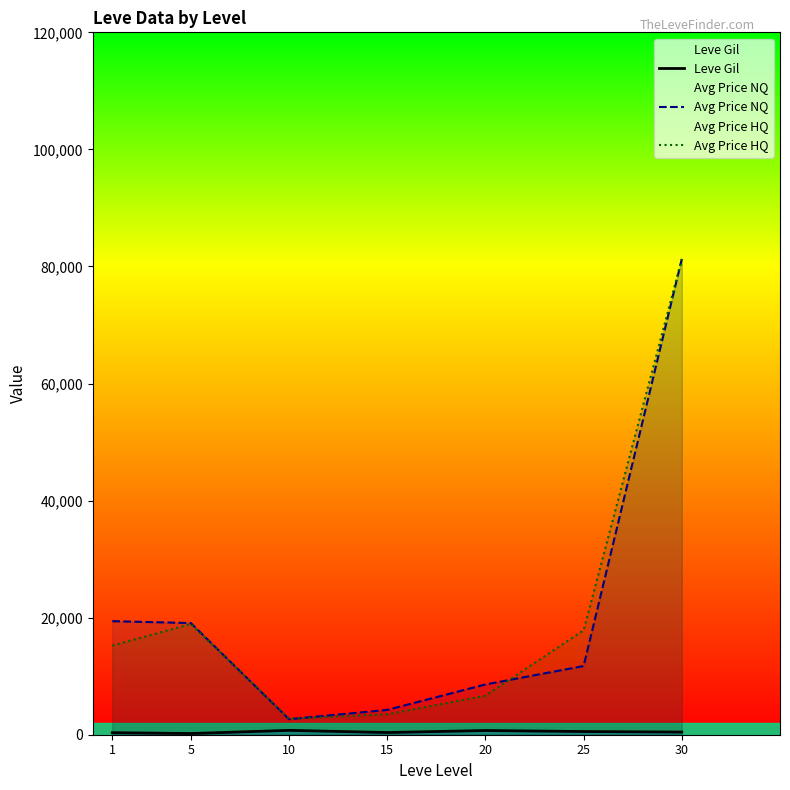

Which series has the largest total across all categories?

Avg Price NQ